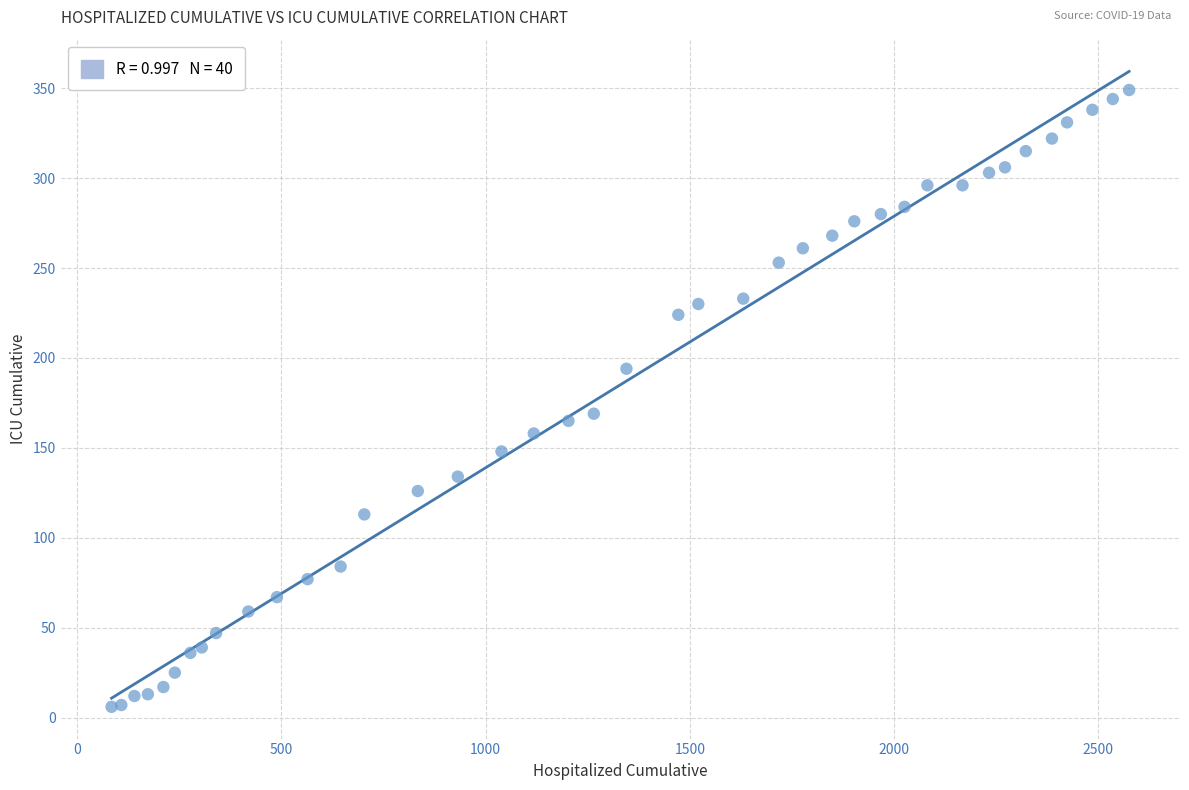

What Y value in the scatter plot is closest to 177?

169